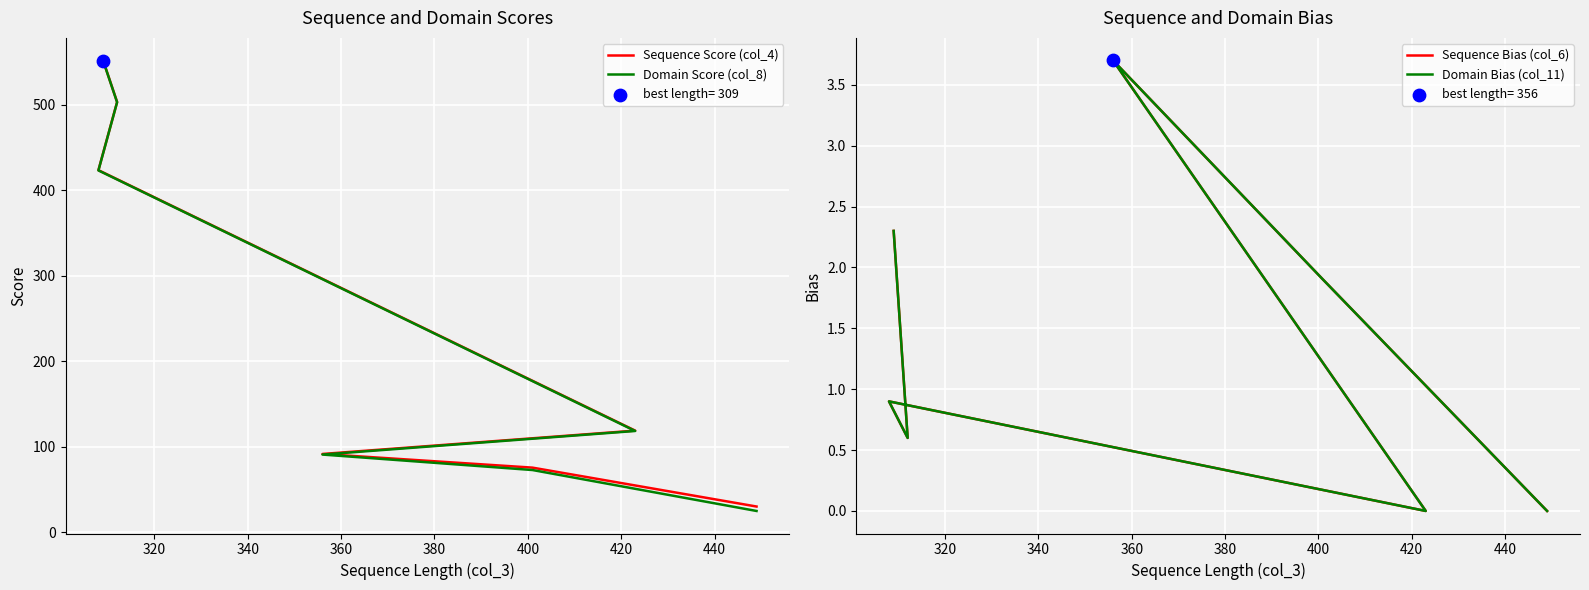

Which series has the widest spread of Y values?

Domain Score (col_8)